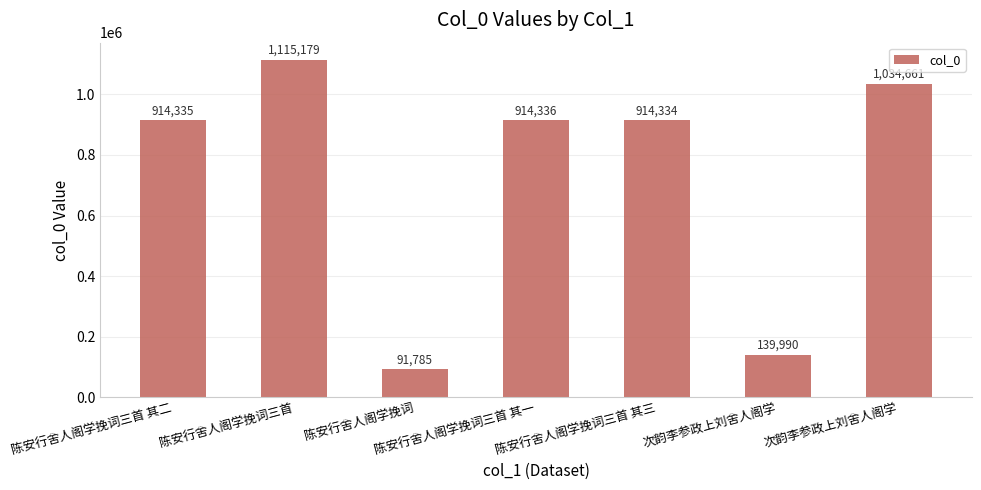

Approximately how many times larger is the value at 次韵李参政上刘舍人阁学 compared to 陈安行舍人阁学挽词三首 其一?

0.2